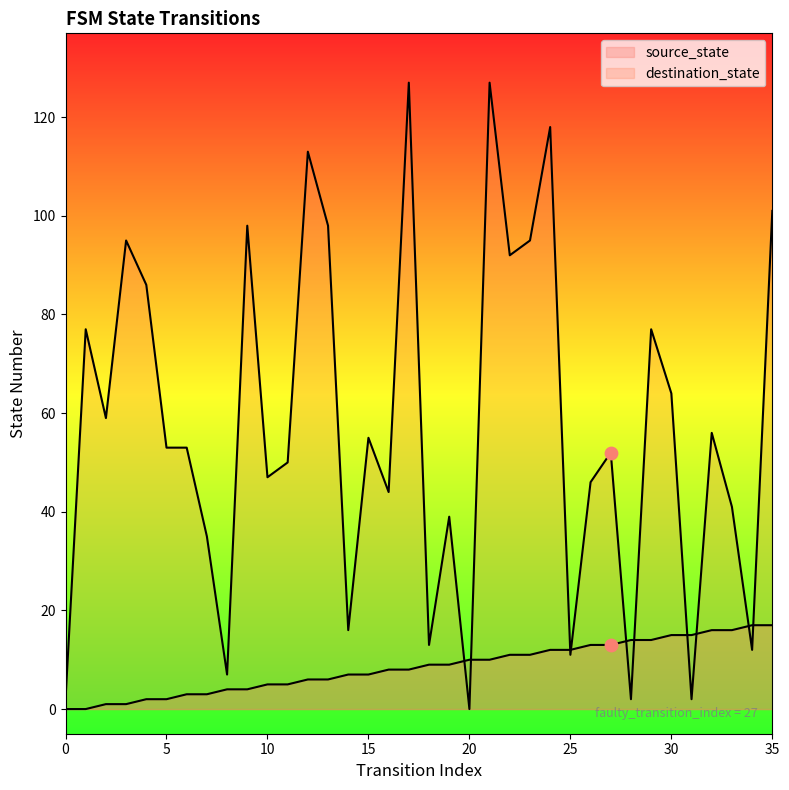

What are all the series names shown in the legend?

source_state, destination_state